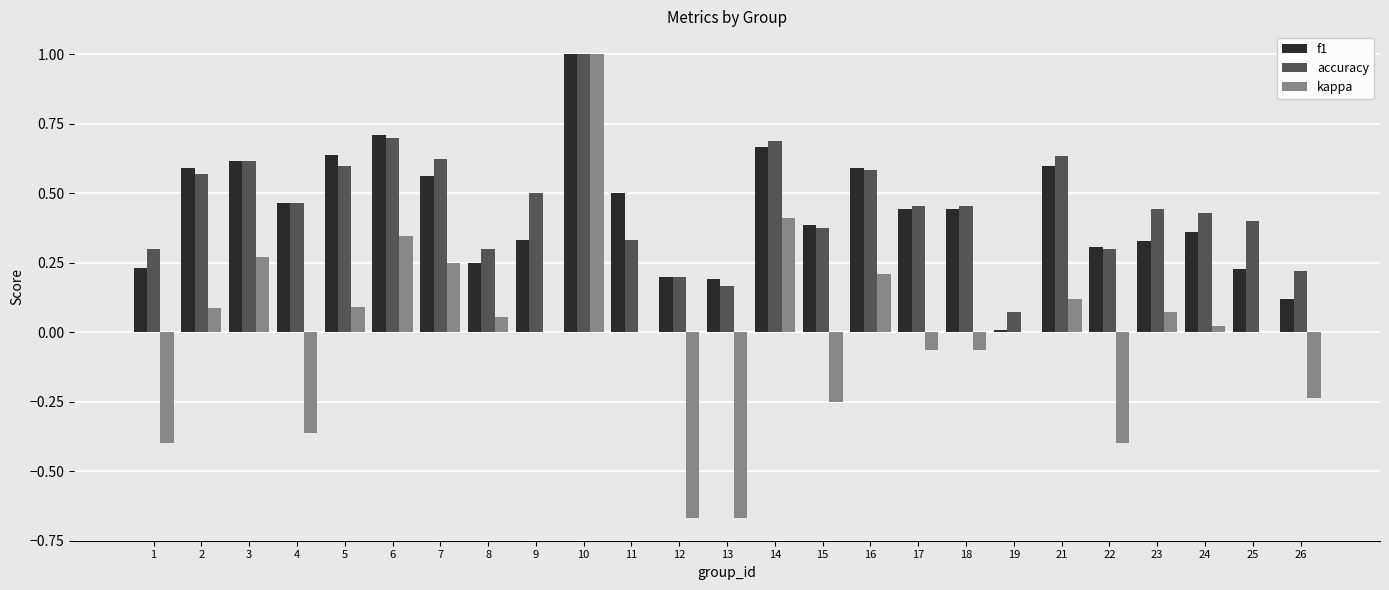

Which series has the widest spread of values?

kappa